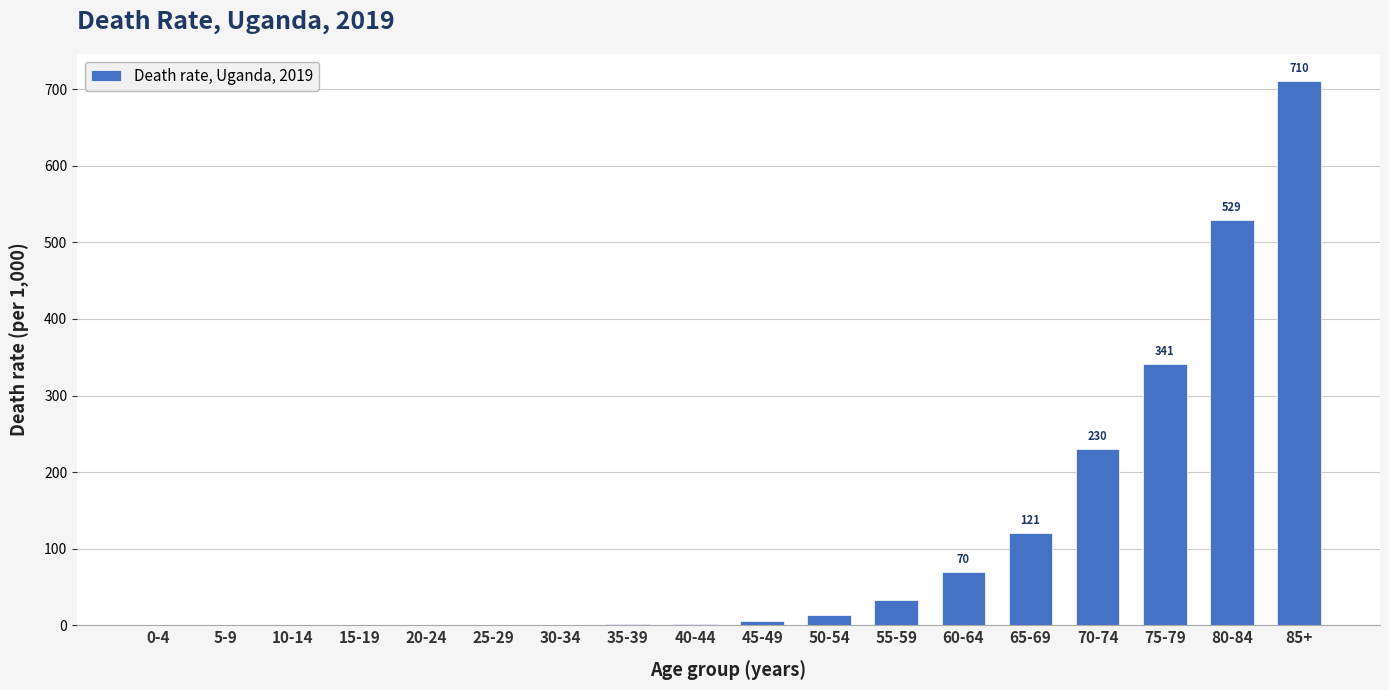

Where is the data nearest to the value 355?

75-79